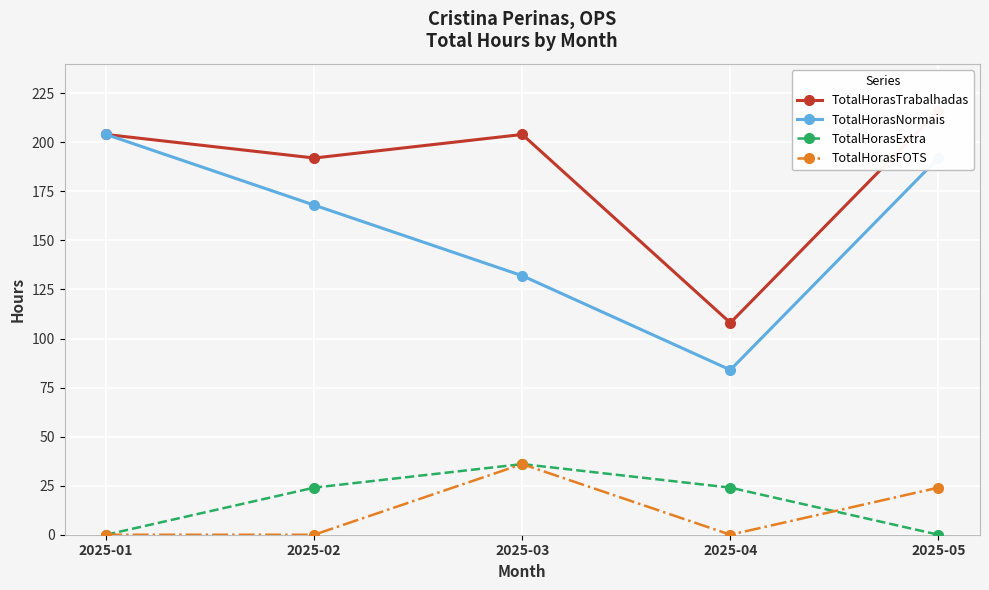

What is the difference between the maximum and second lowest values in the TotalHorasExtra series?

36